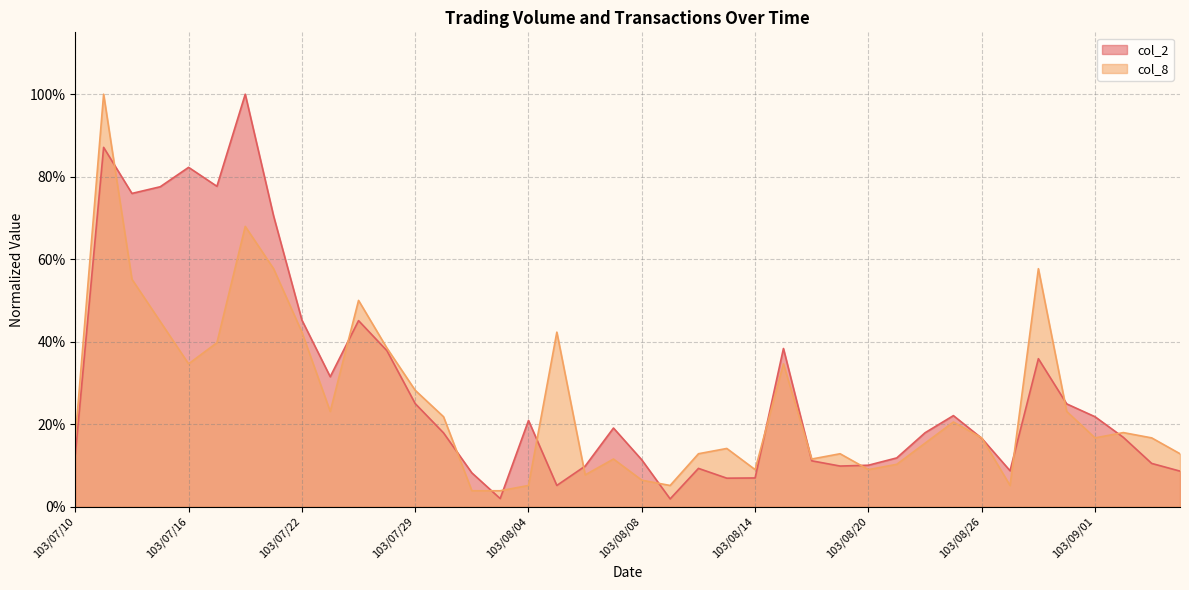

Does the chart have visible grid lines?

Yes